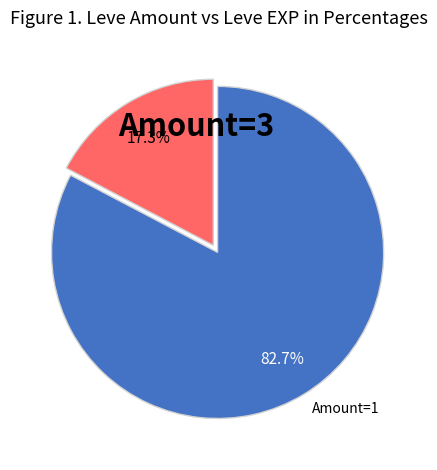

Is there a majority slice in this chart?

Yes